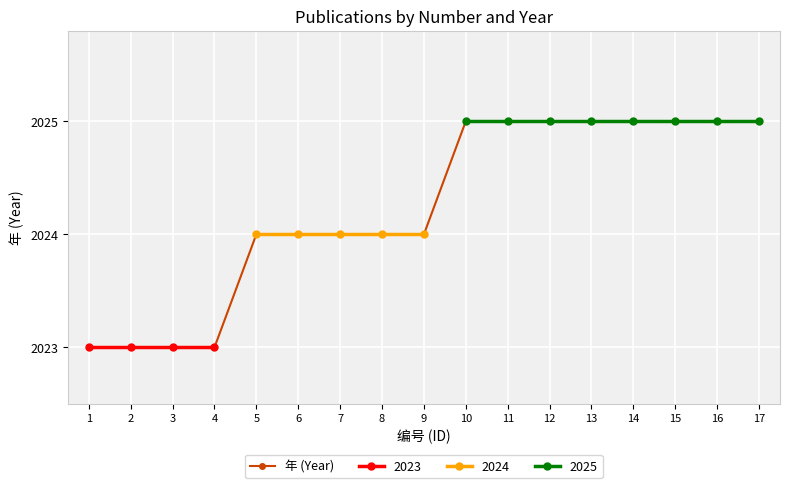

Reading left to right, transcribe all the data shown in this chart.

2023	2023	2023	2023	2024	2024	2024	2024	2024	2025	2025	2025	2025	2025	2025	2025	2025